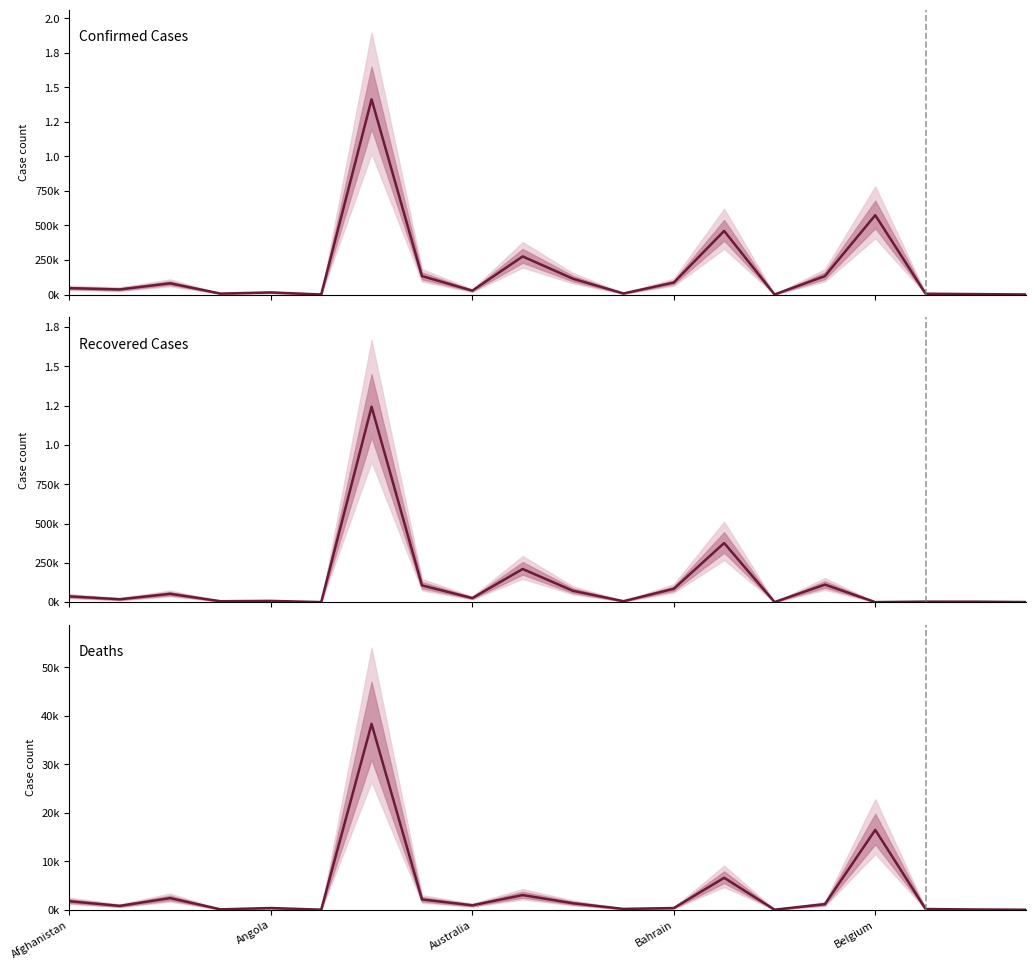

What is the label of the 20th point from the right?

Afghanistan